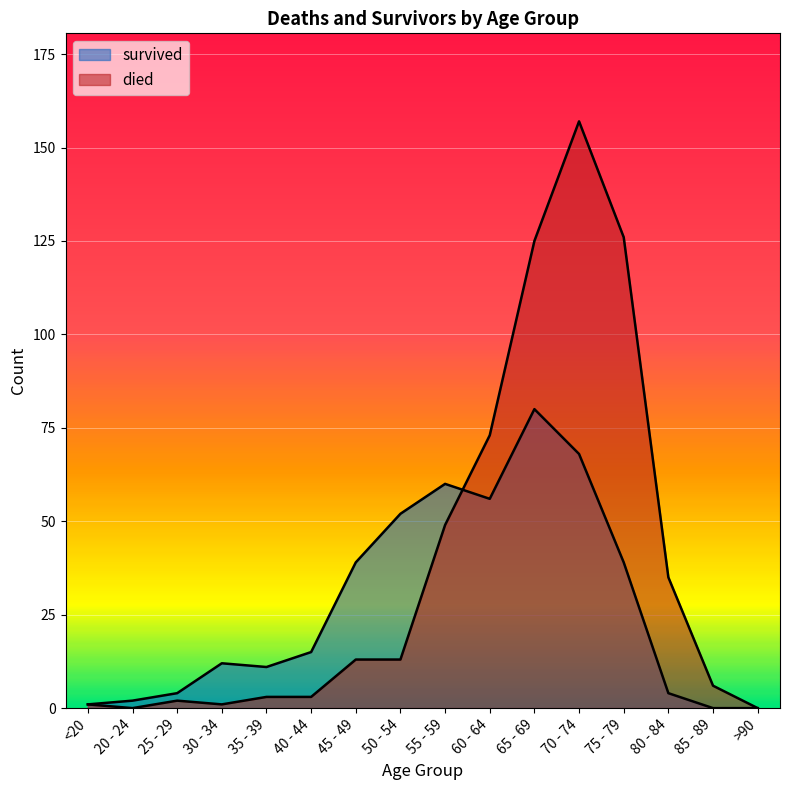

The died series shows 76 at 55 - 59. True or false?

False